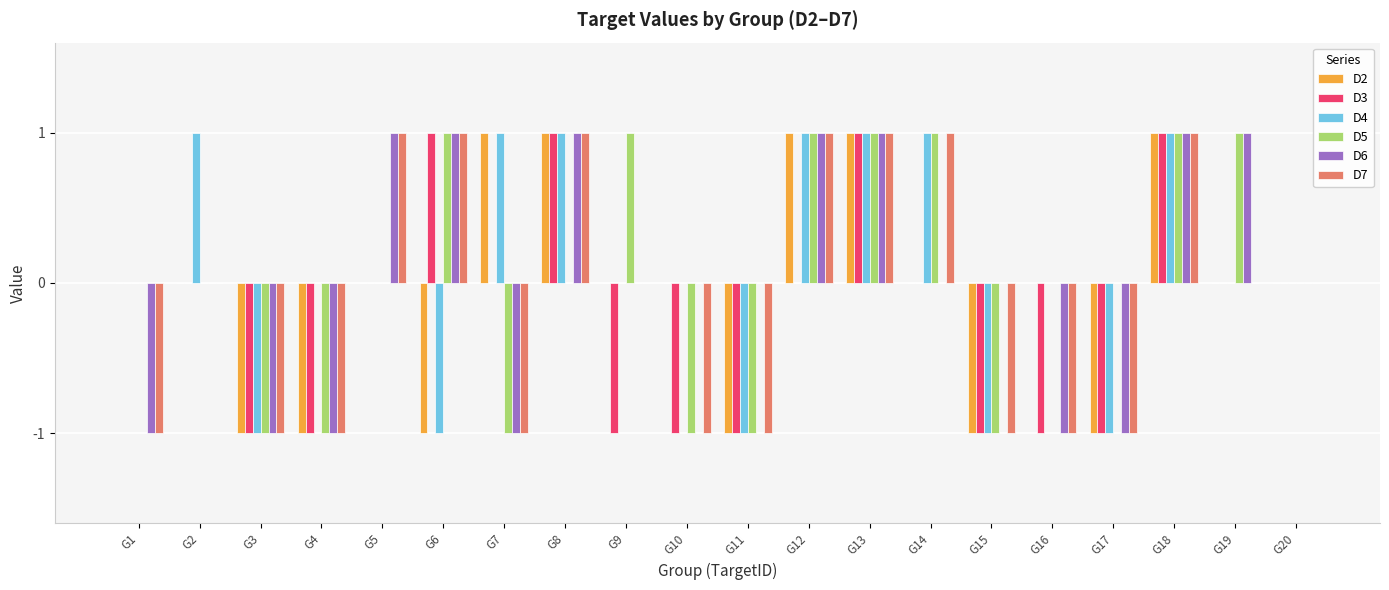

The value of D7 at G7 is -1. True or false?

True